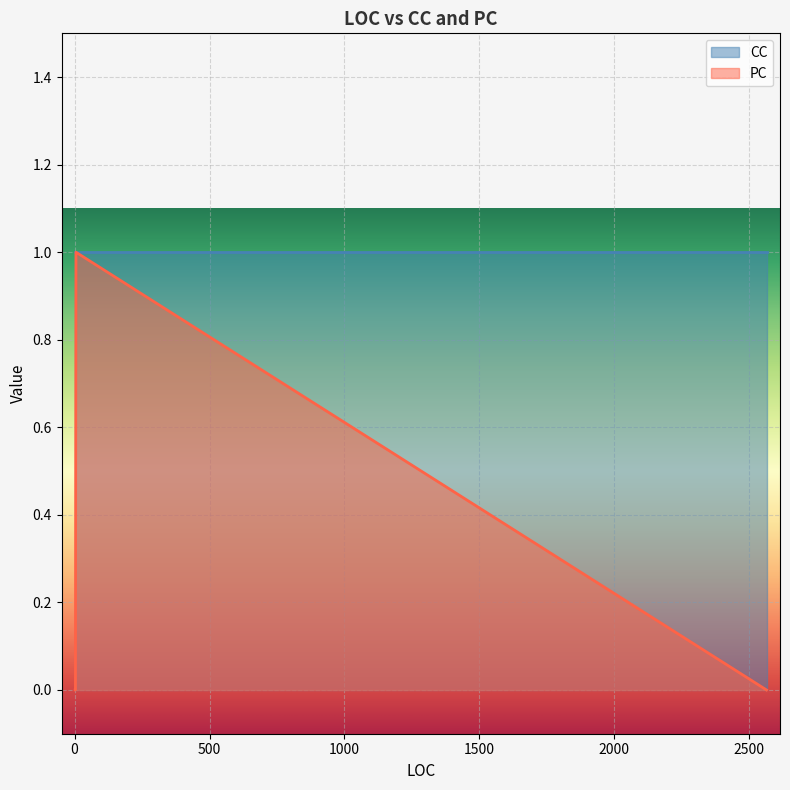

True or false: PC and CC intersect in this chart.

False